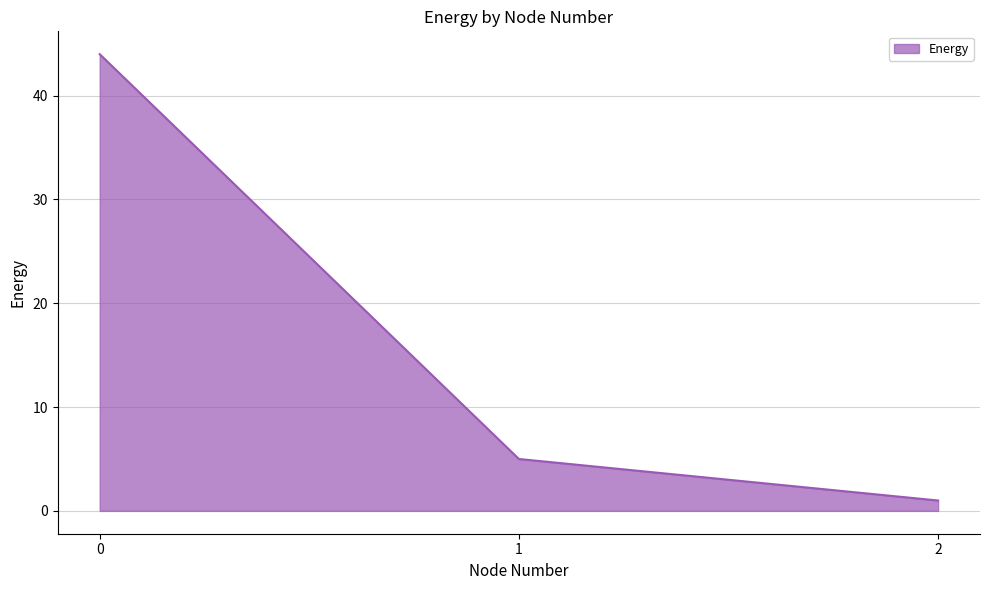

The chart shows a value of 1 at 2. True or false?

True